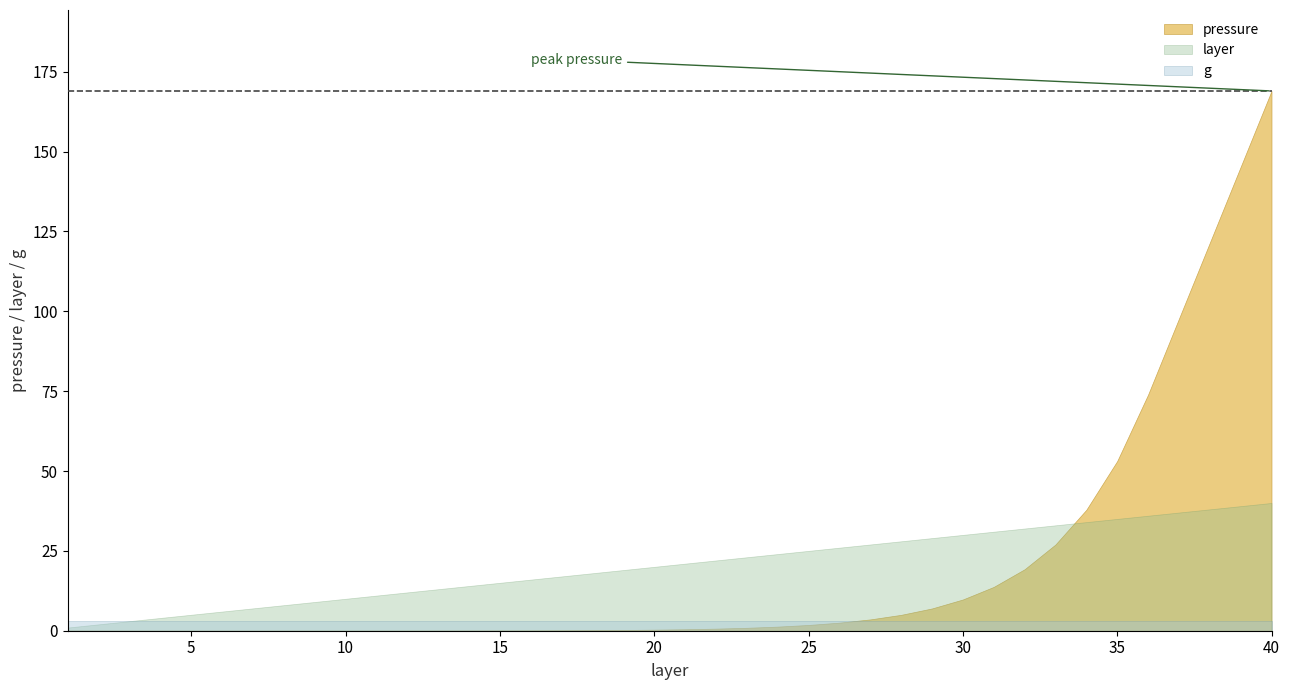

What are all the series names shown in the legend?

pressure, layer, g